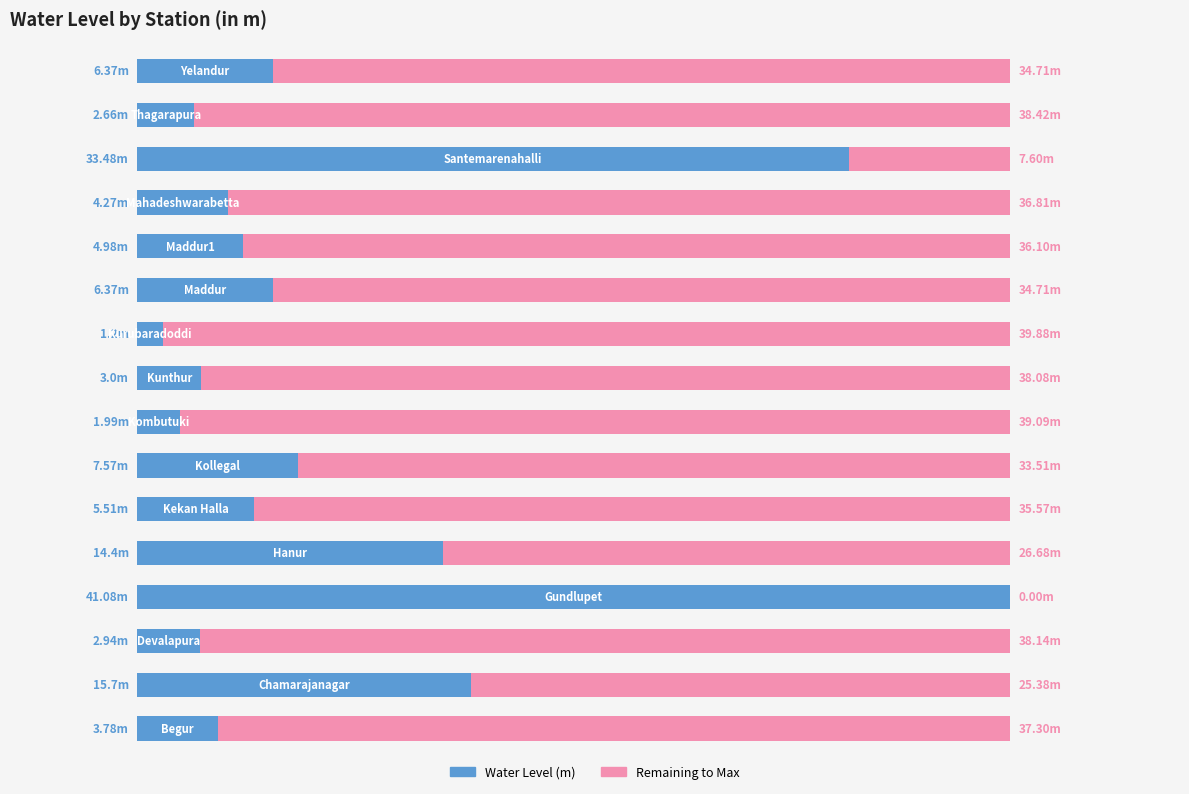

What is the value of the remaining to max bar at the 12th from the left?

36.1